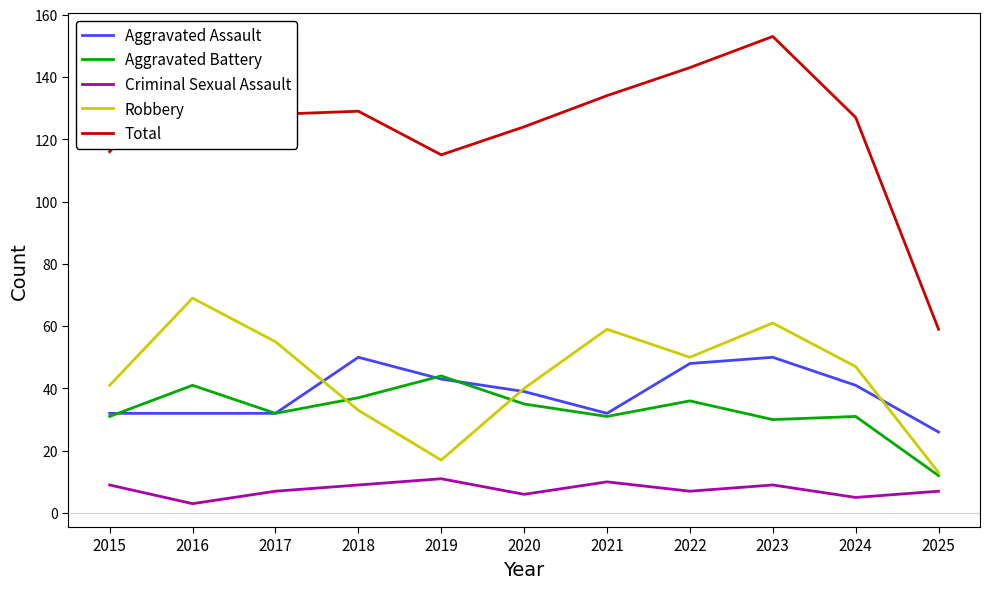

What are all the series names shown in the legend?

Aggravated Assault, Aggravated Battery, Criminal Sexual Assault, Robbery, Total